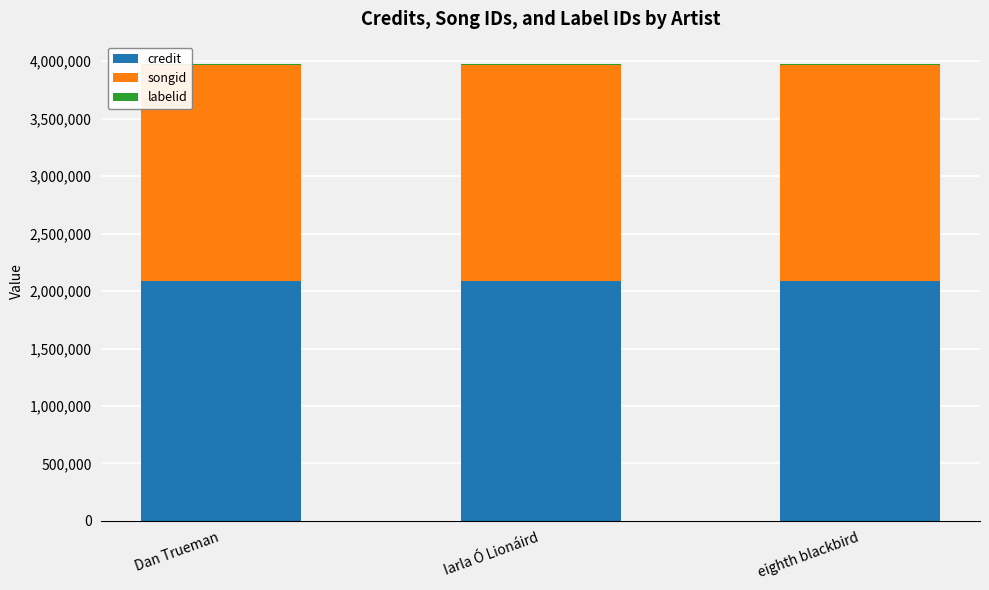

What is the highest value of the credit series?

2091461